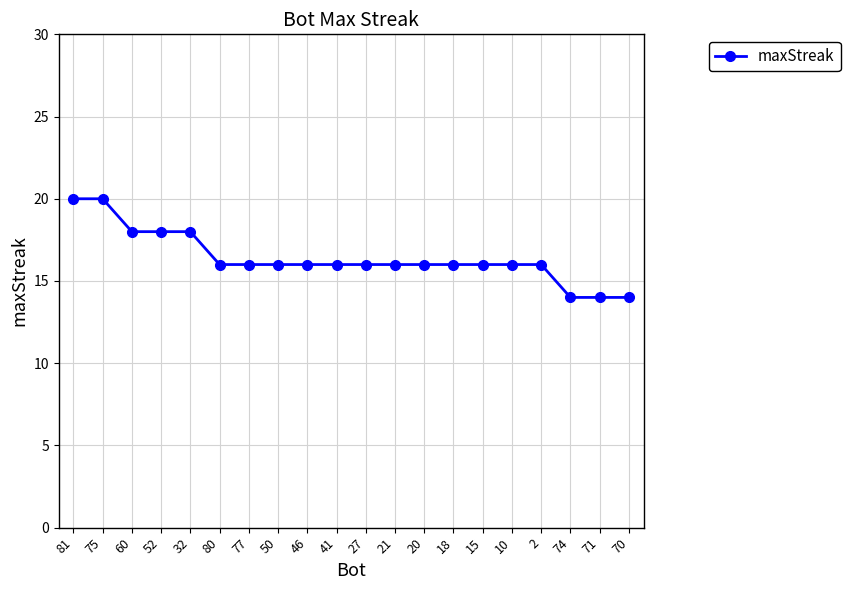

True or false: the data shows 16 at 80.

True